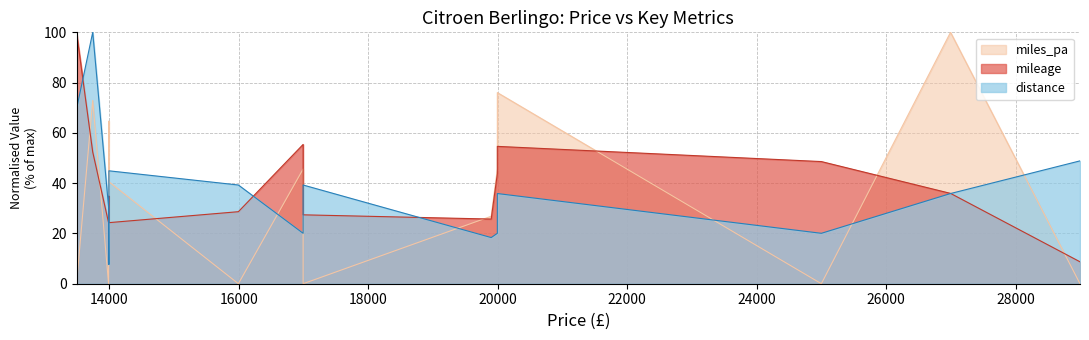

How many positive values does the miles_pa series have?

10